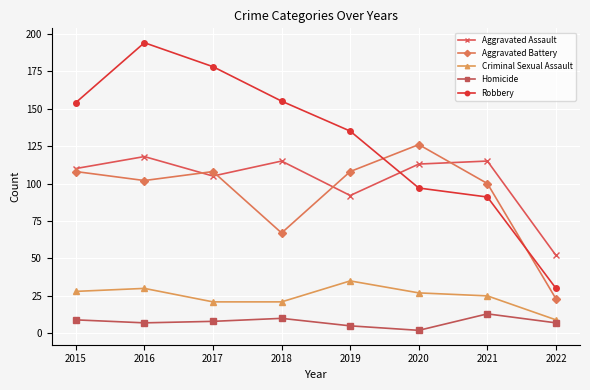

At which label does Aggravated Assault reach its peak?

2016